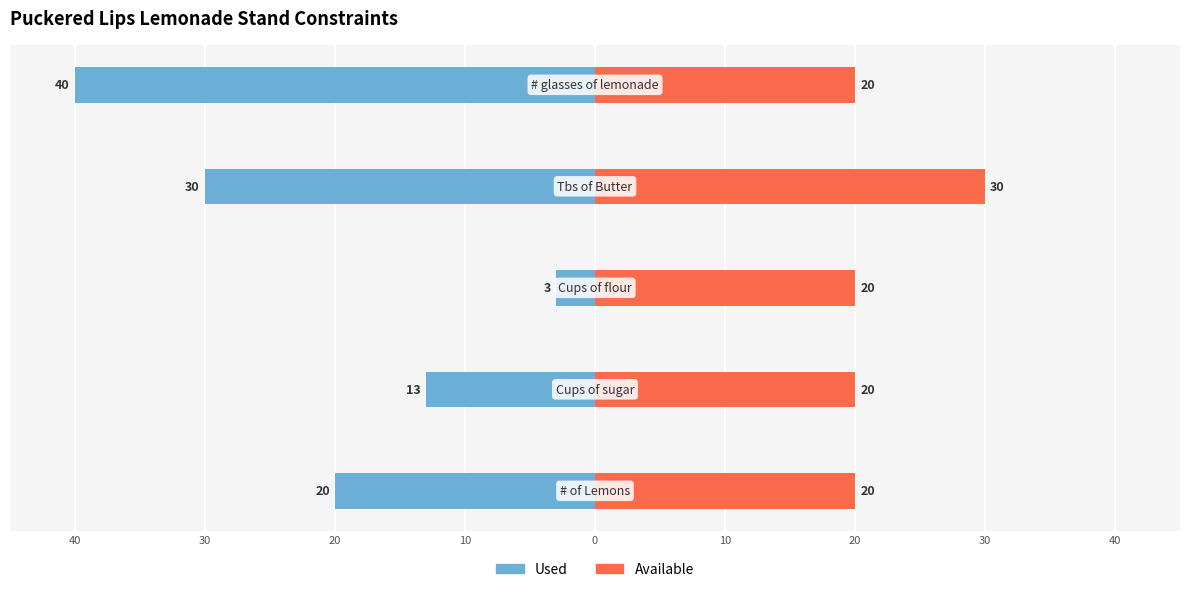

The value of Used at 50 is -36. True or false?

False